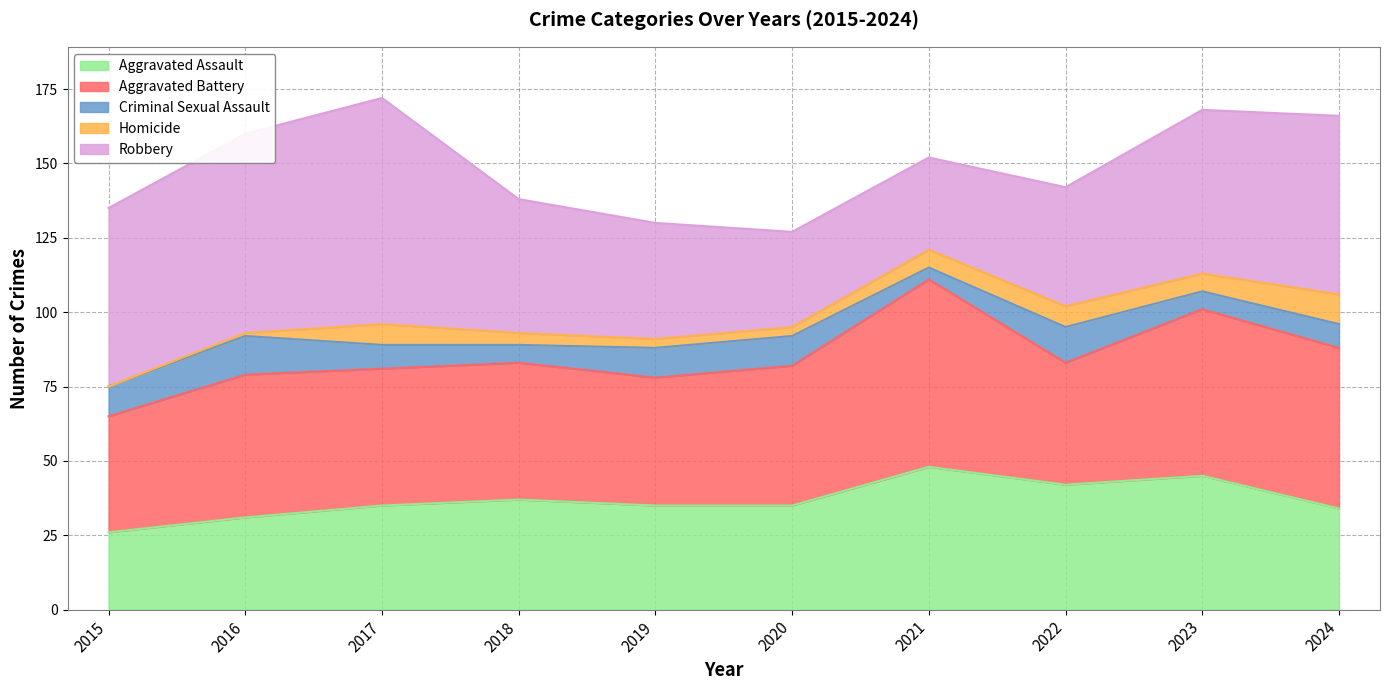

What is the maximum value for Aggravated Battery?

63